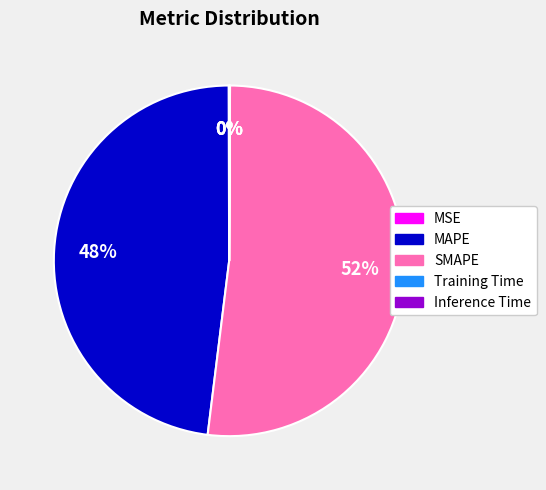

What is the largest slice in the pie chart?

SMAPE